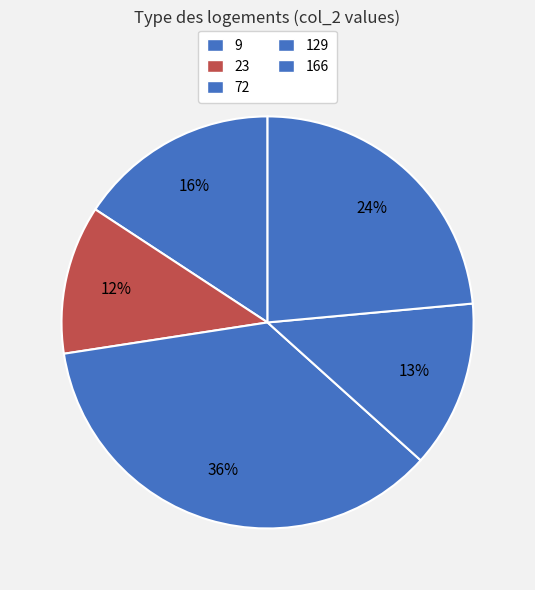

Is it true that 9 is 16% of the pie?

True